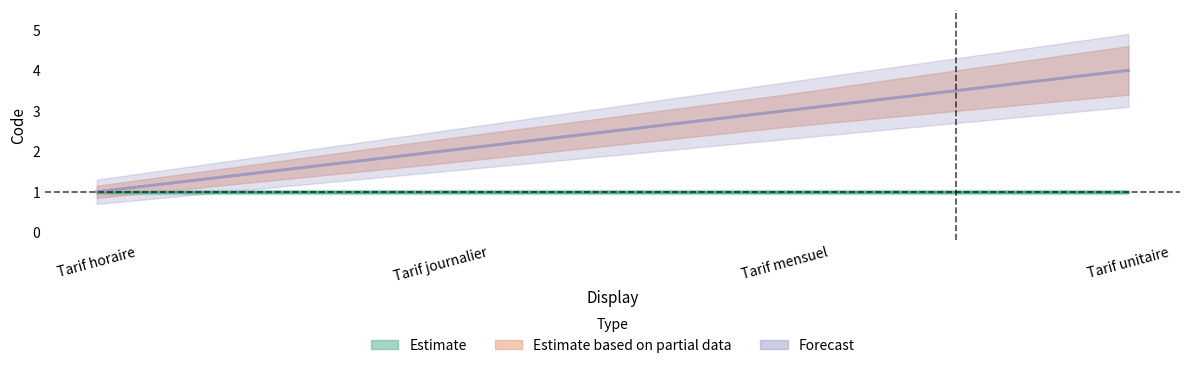

At which category is the sum across all series the highest?

Tarif unitaire